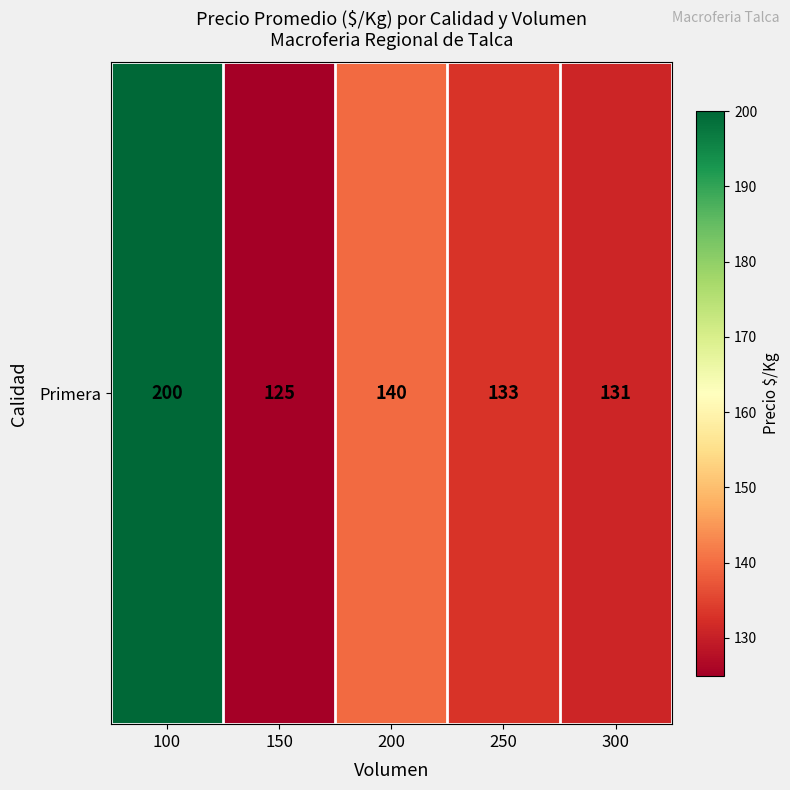

Rank the categories by value from highest to lowest.

100, 200, 250, 300, 150